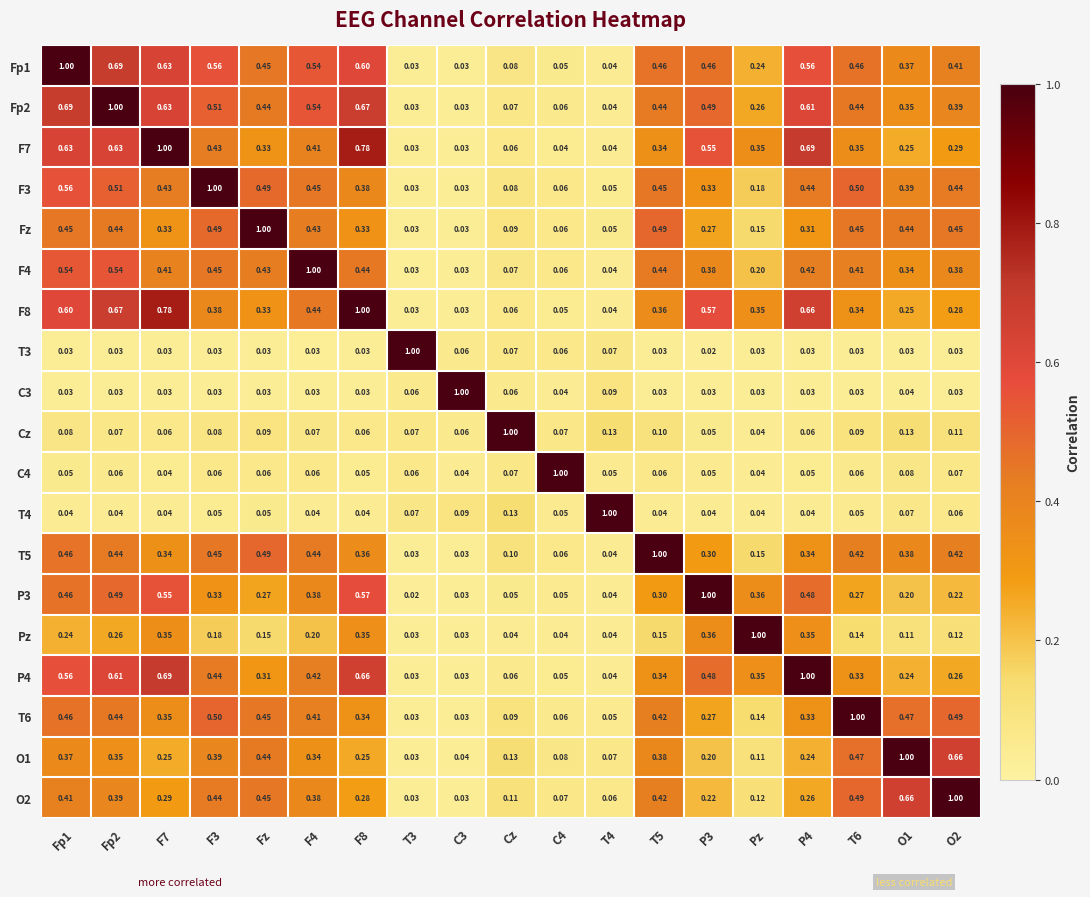

How many series are shown in this chart?

19